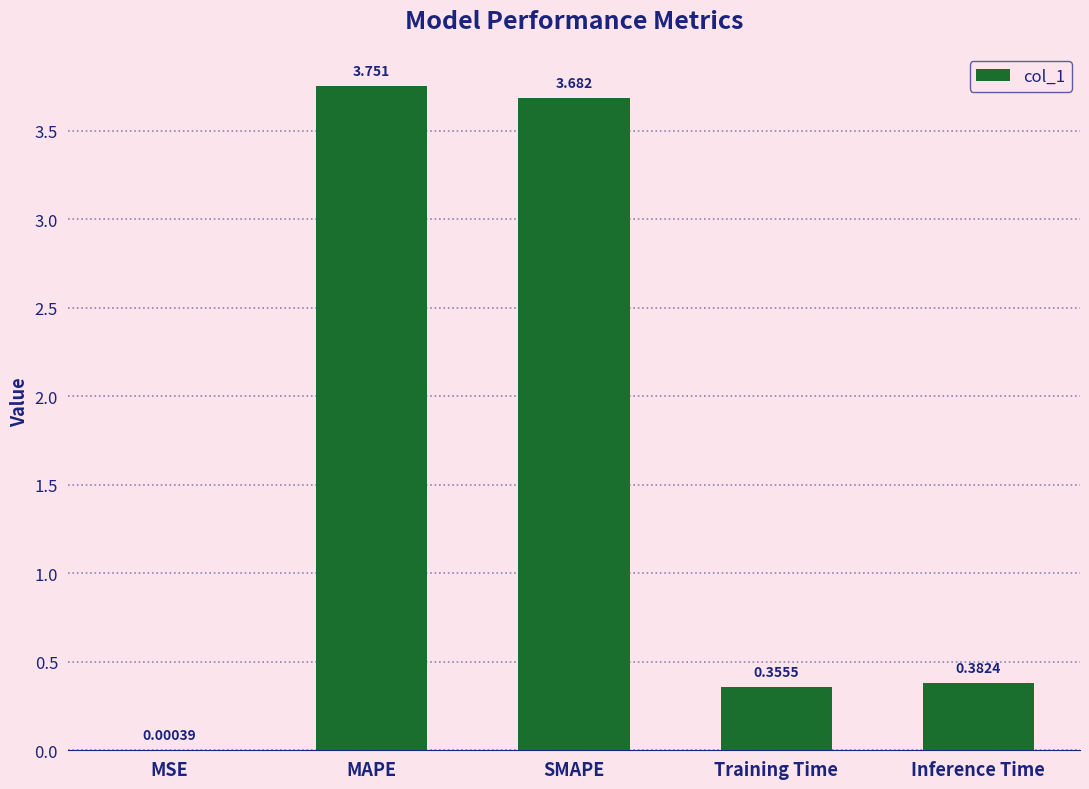

At which label is the value closest to 1?

Inference Time